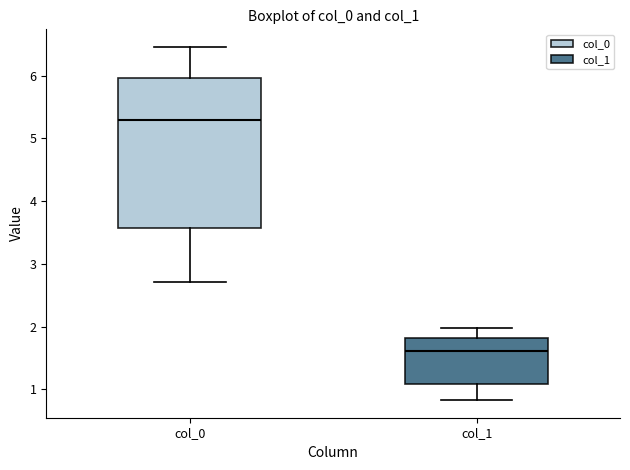

Where does the median line of the box for col_1 sit on the y-axis? The values are not printed on the chart, so give them approximately, as read against the axis.

1.6